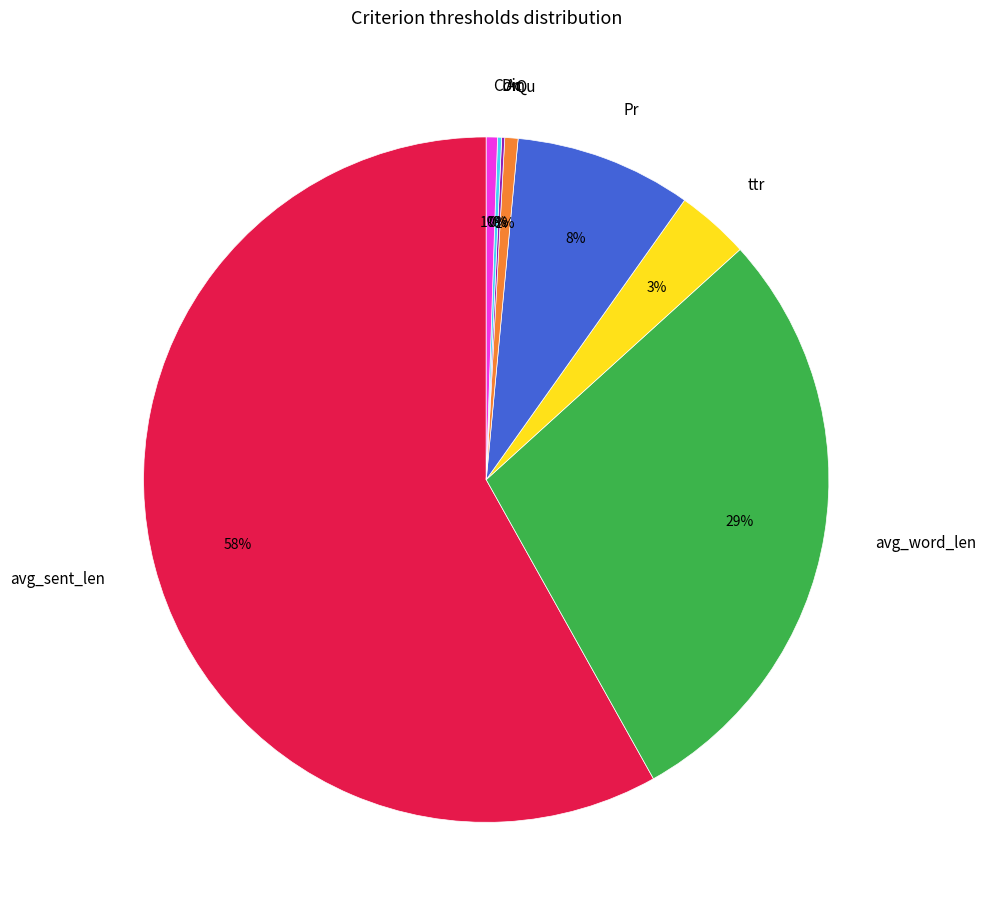

Combined, do ttr and Qu account for over 50%?

No